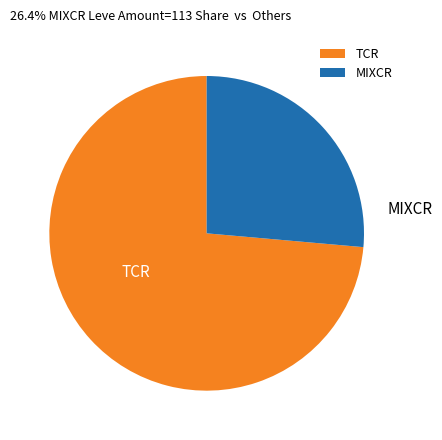

Between TCR and MIXCR, which is larger?

TCR